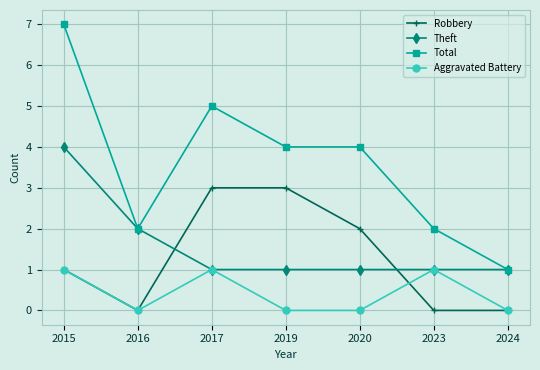

Which series has the widest spread of values?

Total